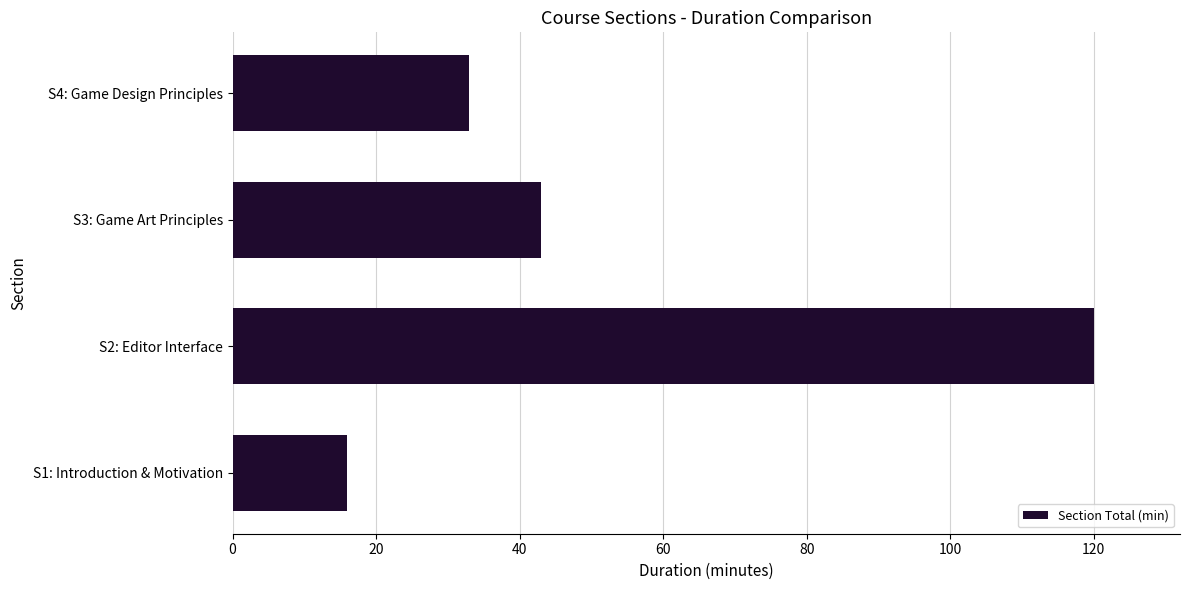

Rank the categories by value from lowest to highest.

S1: Introduction & Motivation, S4: Game Design Principles, S3: Game Art Principles, S2: Editor Interface